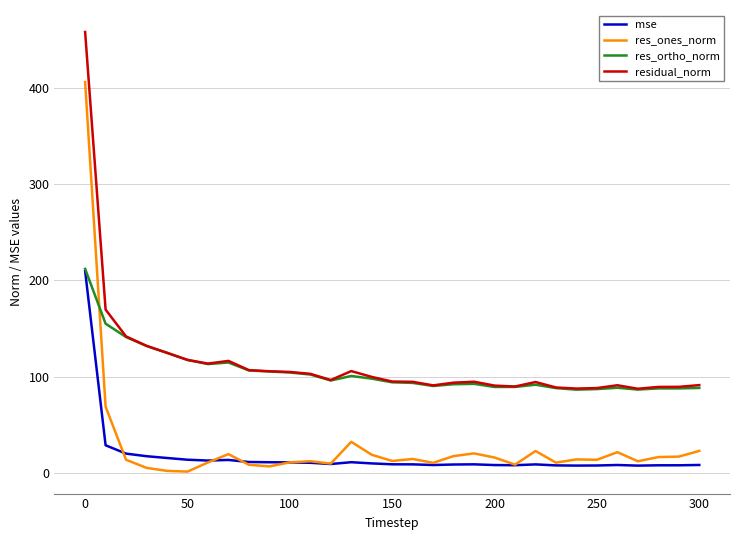

What is the highest value of the mse series?

209.7